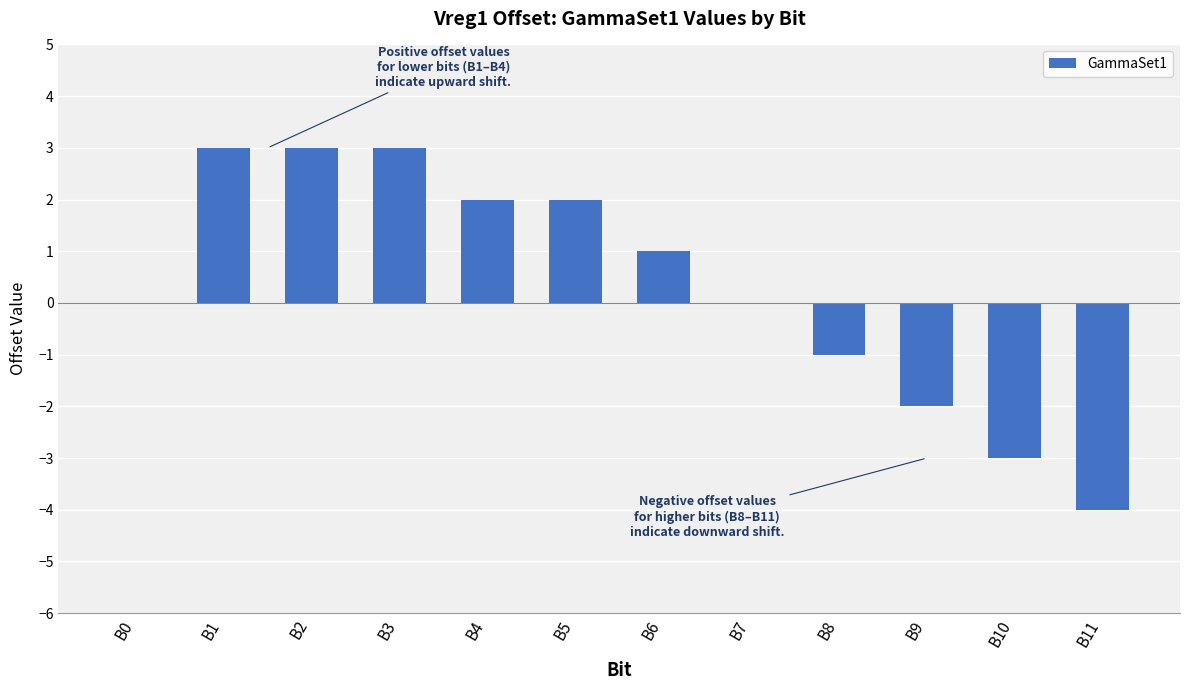

How many categories are shown in the chart?

12